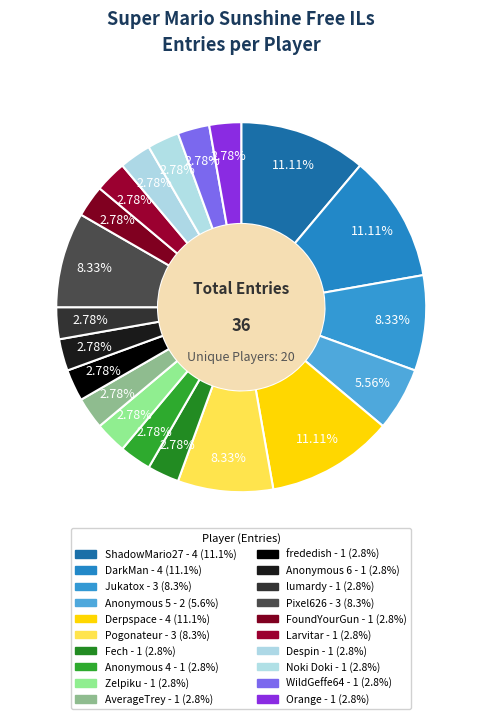

What is the change in value from Pogonateur to lumardy?

-2